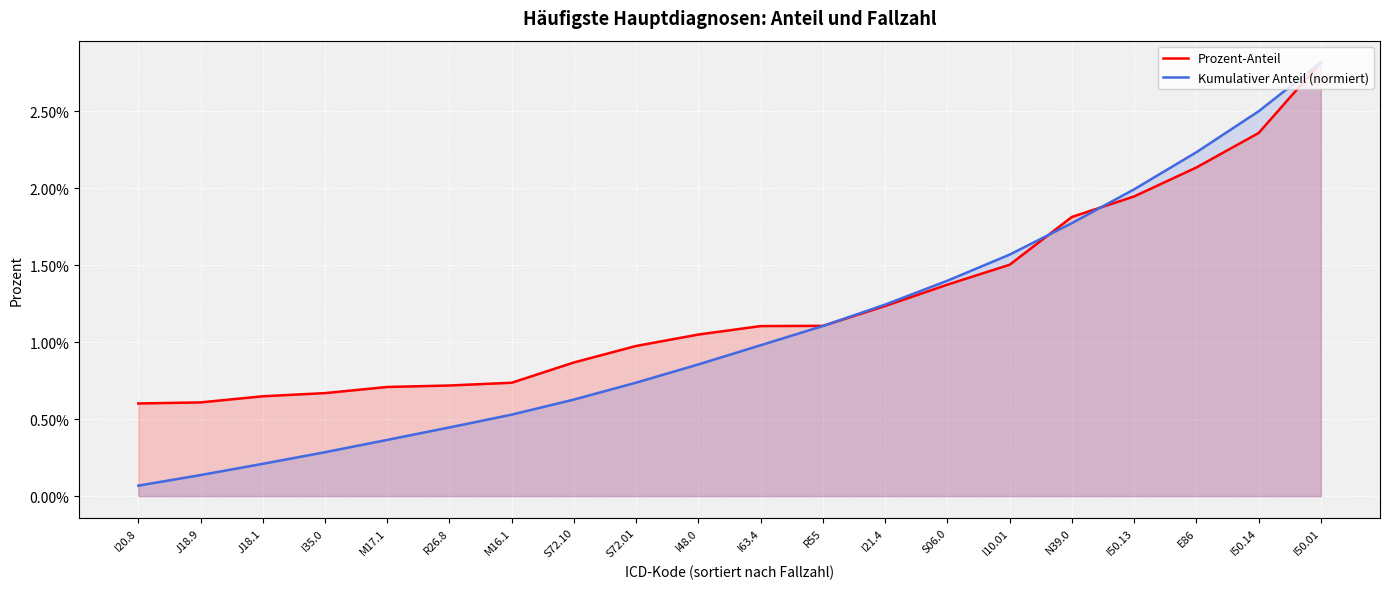

What is the sum of all Prozent-Anteil values?

25.0